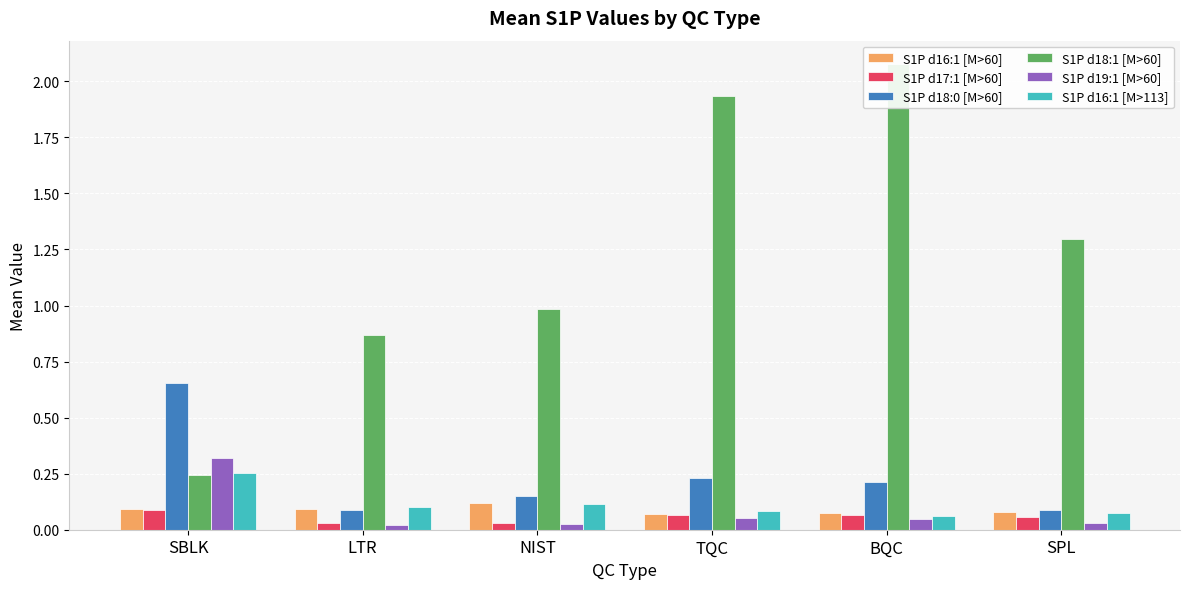

True or false: S1P d16:1 [M>113] has a value of 0.1 at BQC.

False